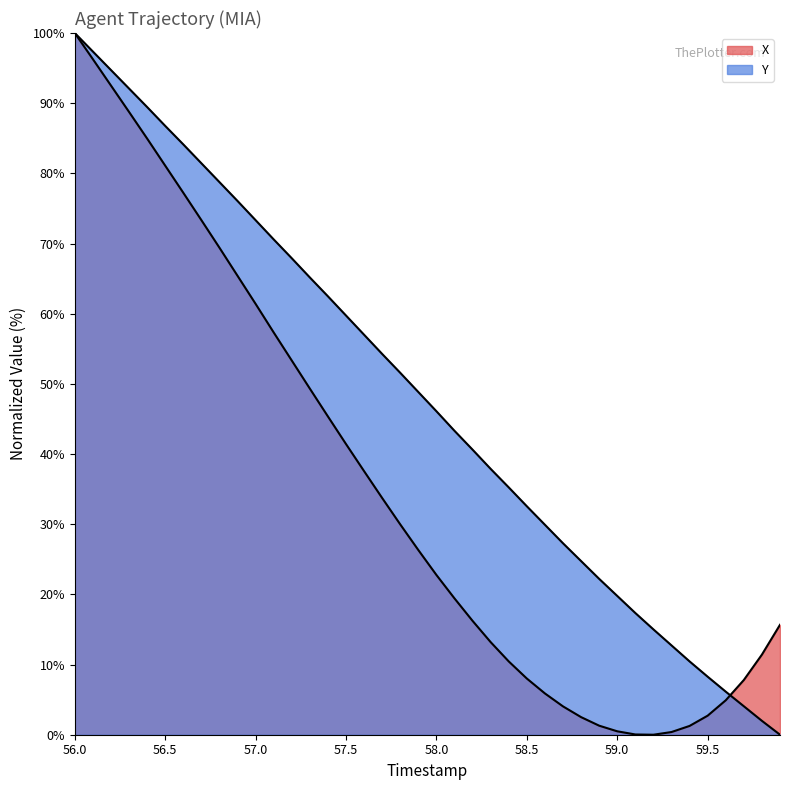

Is it true that Y equals 100.9 at 57.0?

False